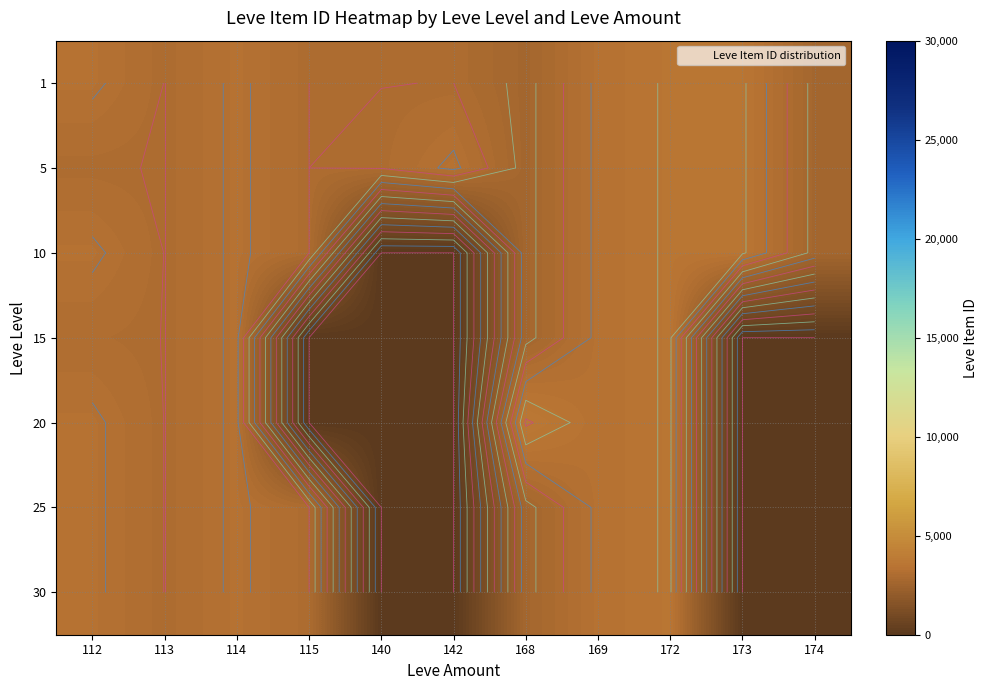

What is the difference between the 20 values at 172 and 142?

3539